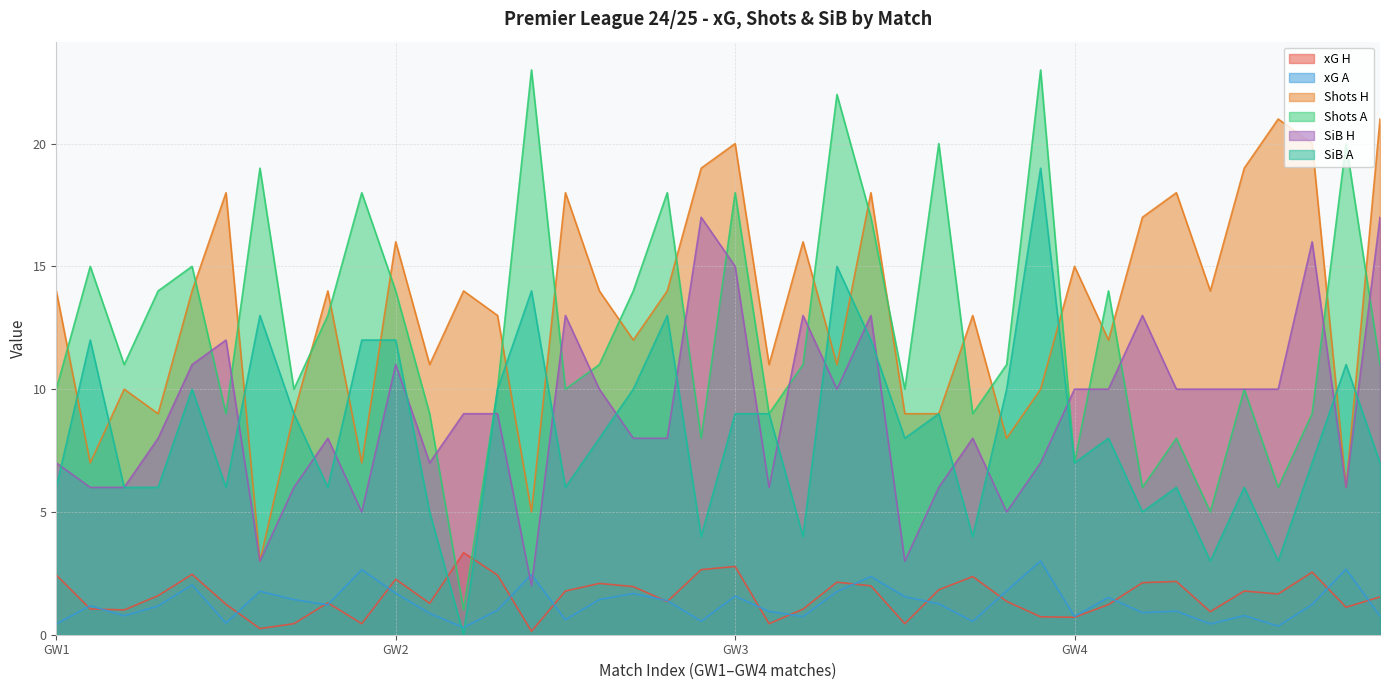

The Shots H series shows 6.8 at GW3. True or false?

False